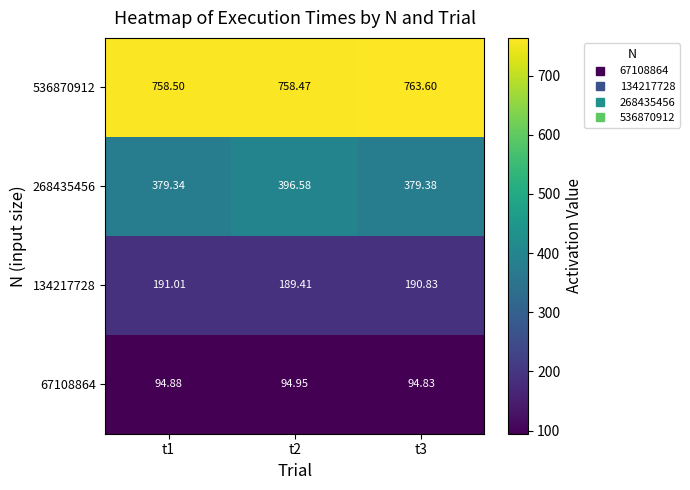

Count the number of data series in this chart.

4